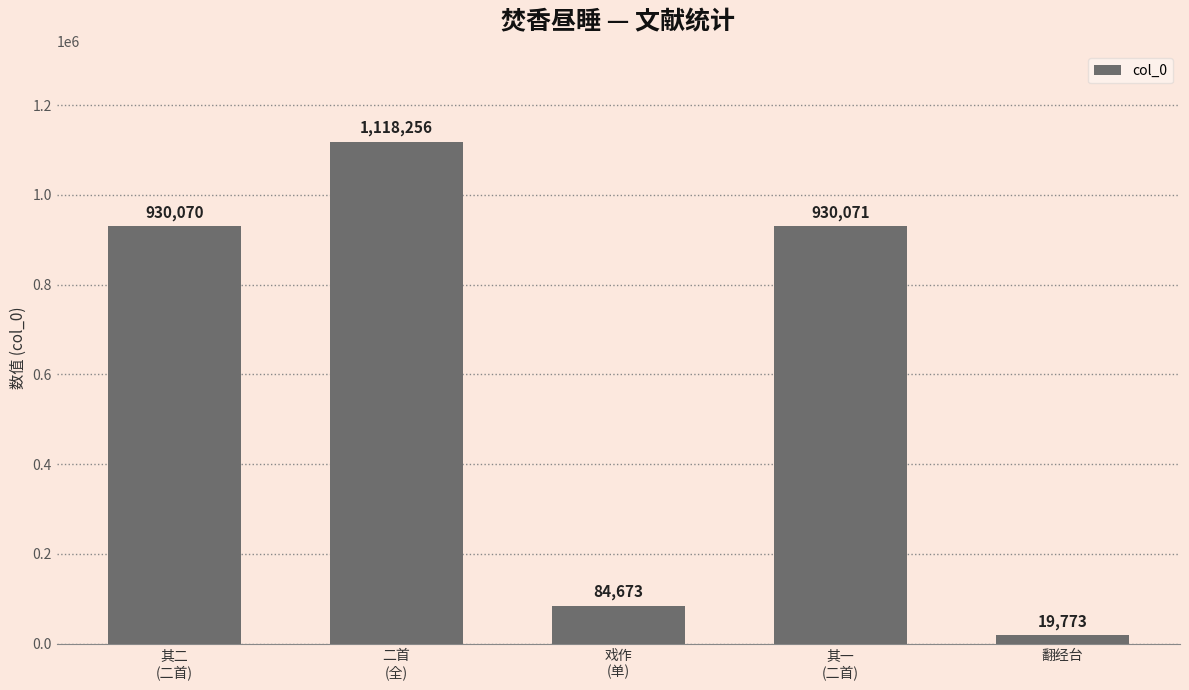

What is the change in value from 其二
(二首) to 翻经台?

-910297